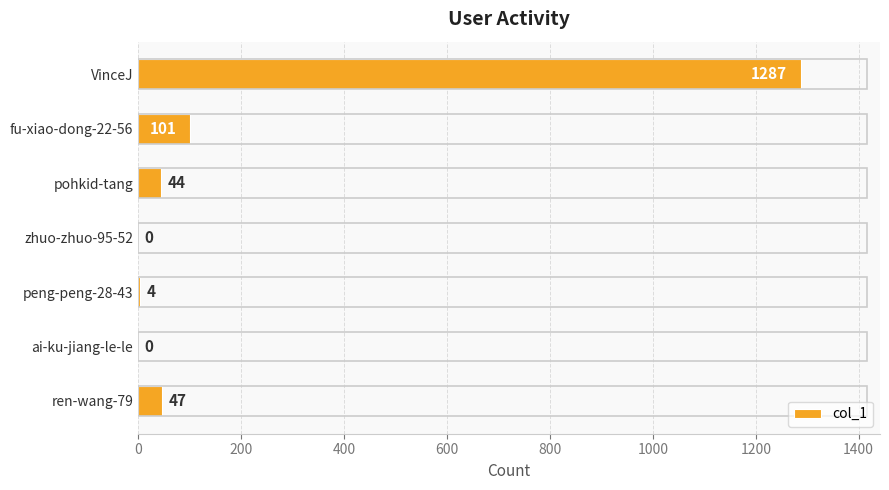

Are the bars horizontal?

Yes